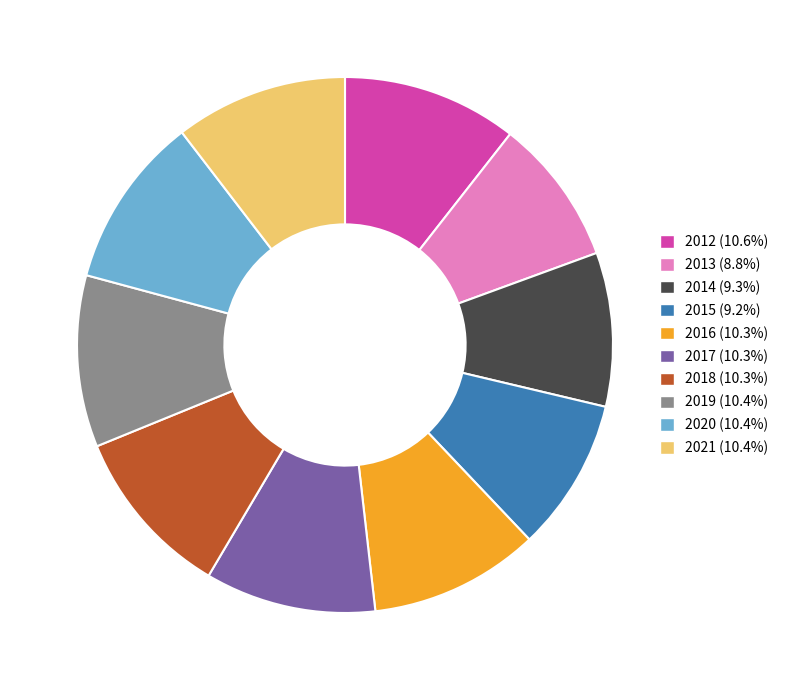

Combined, do 2012 (10.6%) and 2014 (9.3%) account for over 50%?

No